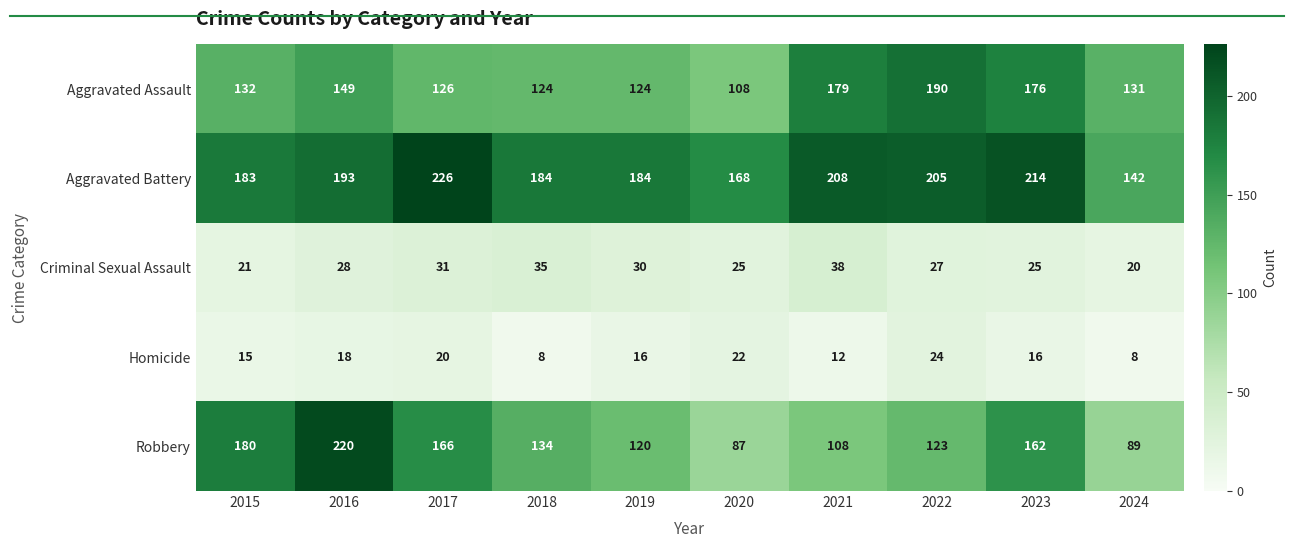

Is it true that Aggravated Battery equals 184 at 2019?

True